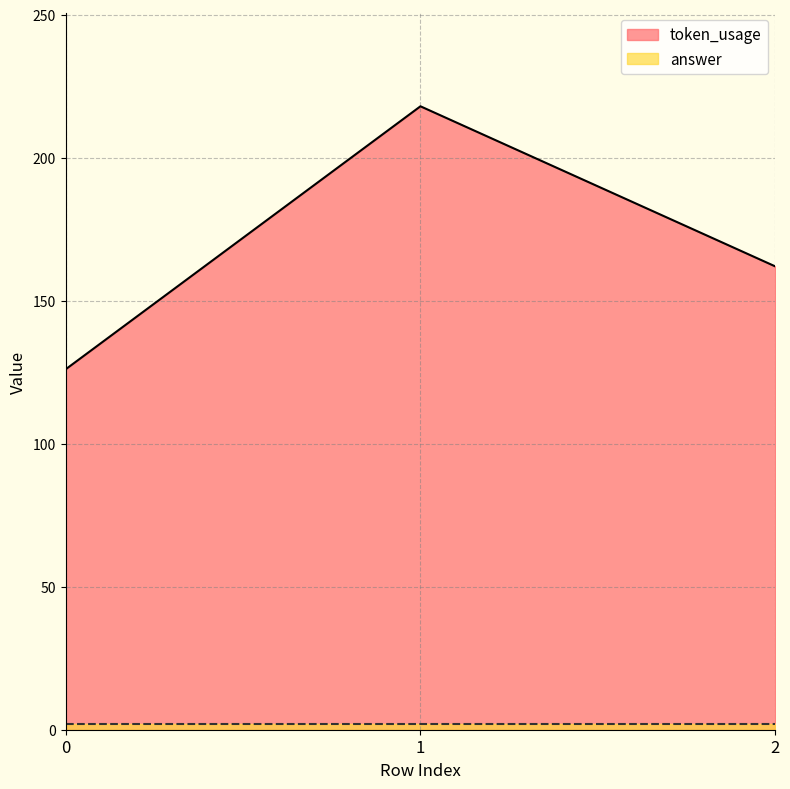

What is the difference between the maximum and minimum values?

92